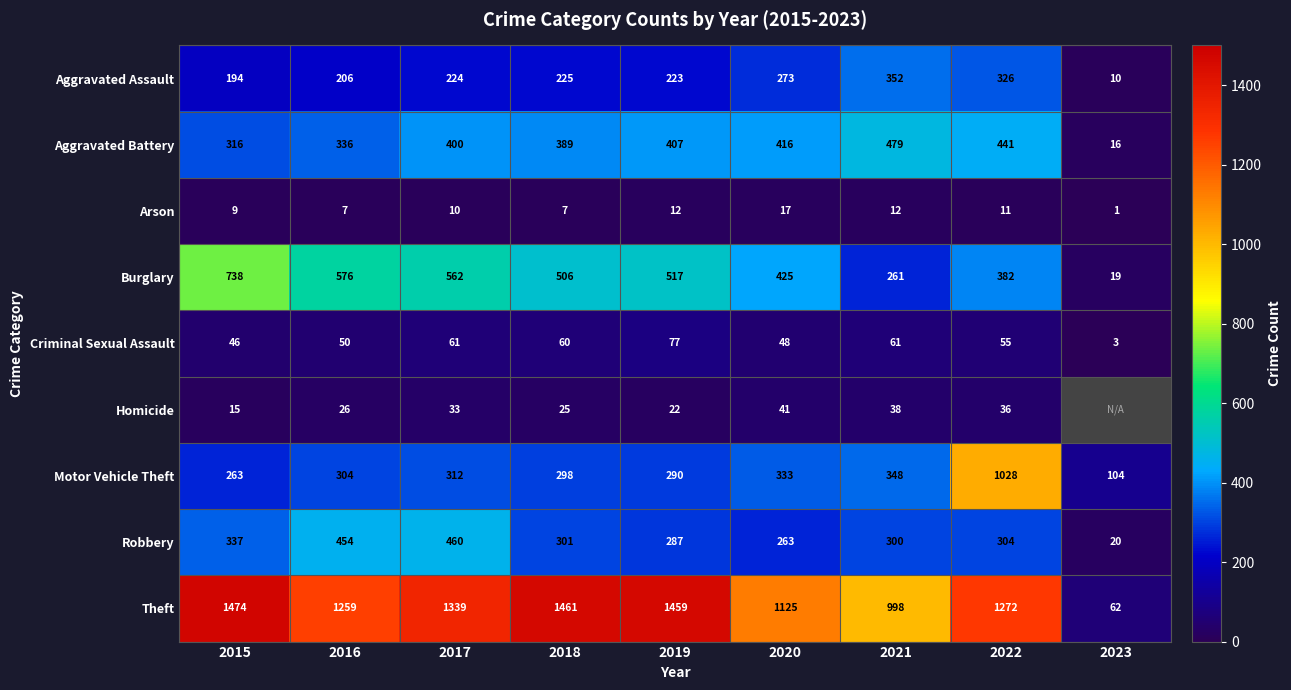

Is the value of Burglary at 2021 greater than the value of Motor Vehicle Theft at 2016?

No